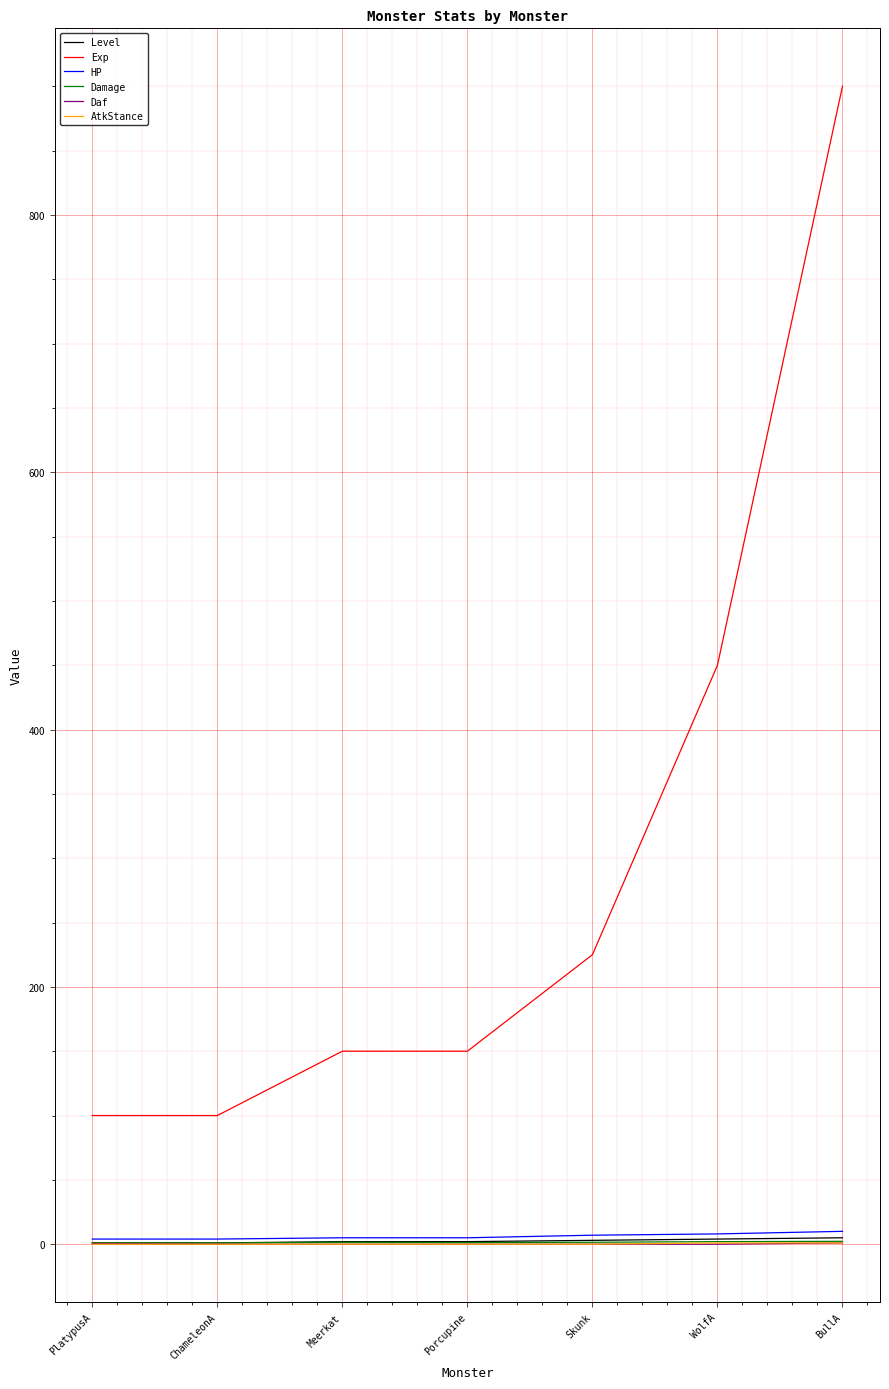

The AtkStance series shows 0.0 at PlatypusA. True or false?

True